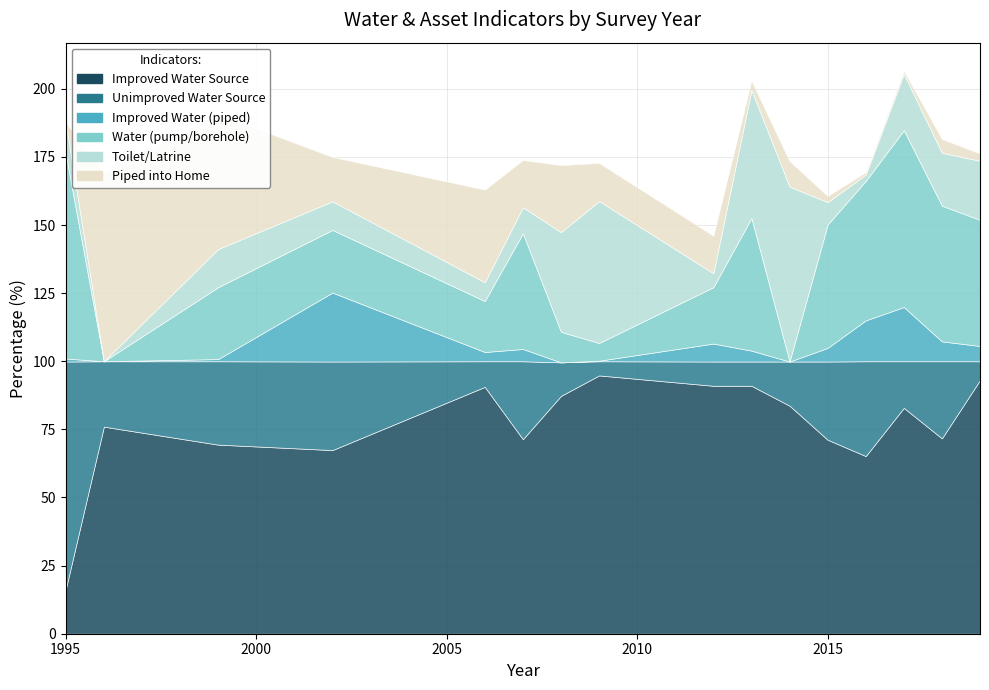

The value of phom at 2012 is 13.8. True or false?

True